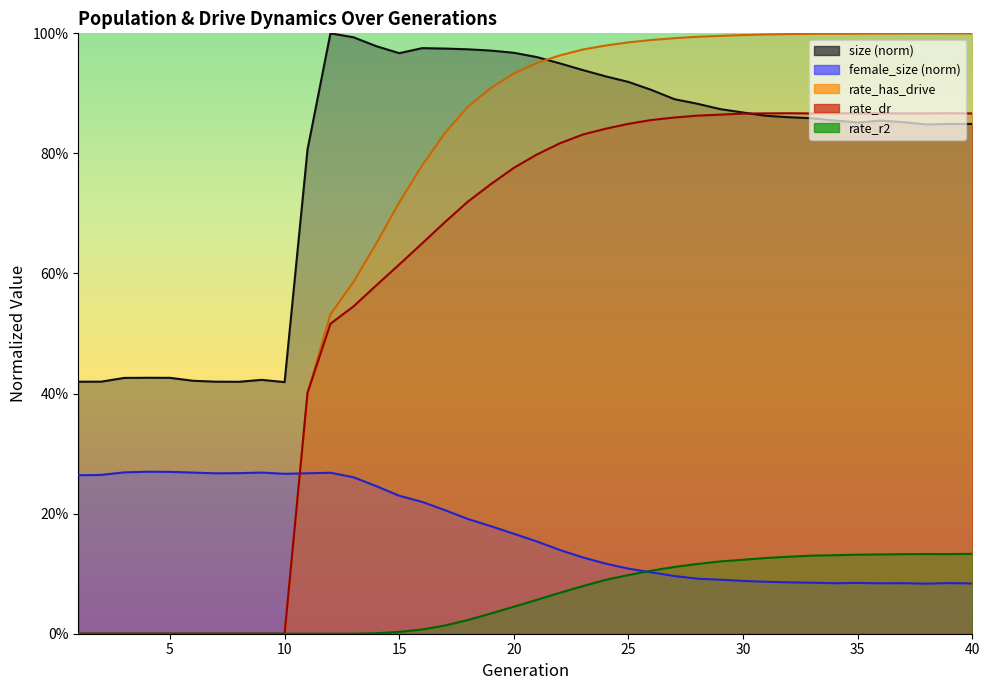

What is the minimum value for size?

0.4